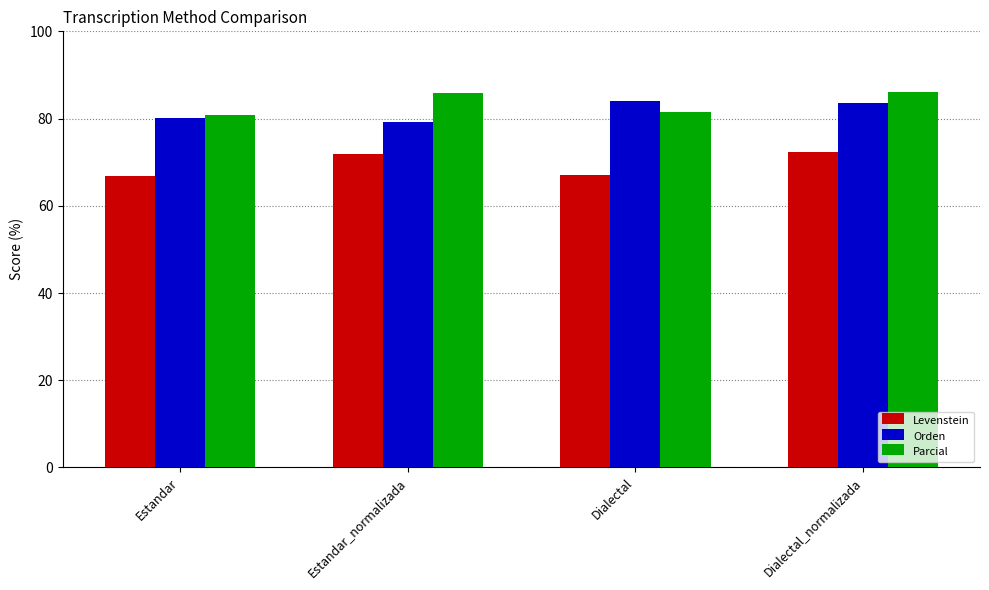

How many series are shown in this chart?

3